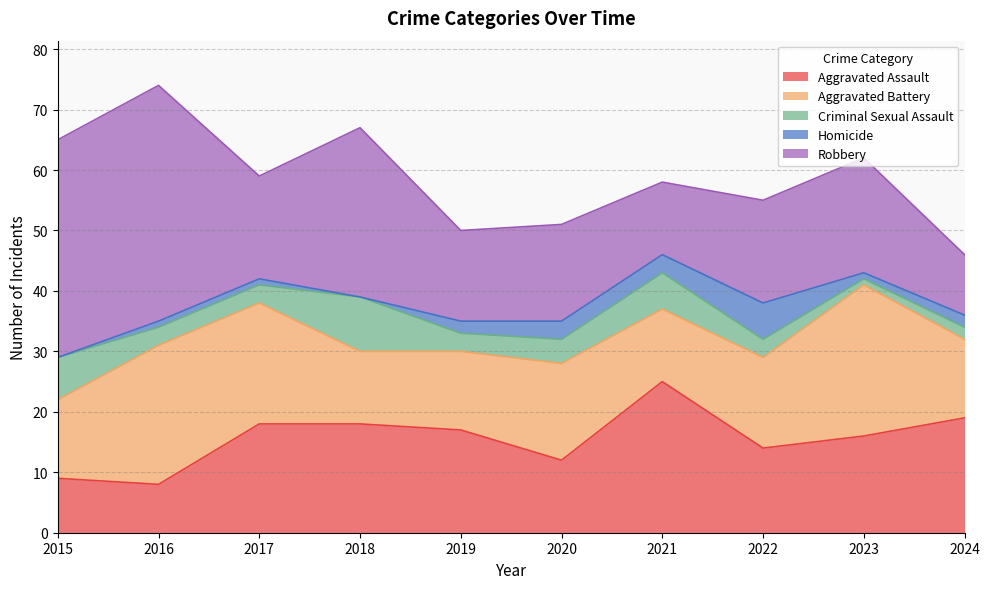

Count the number of data series in this chart.

5